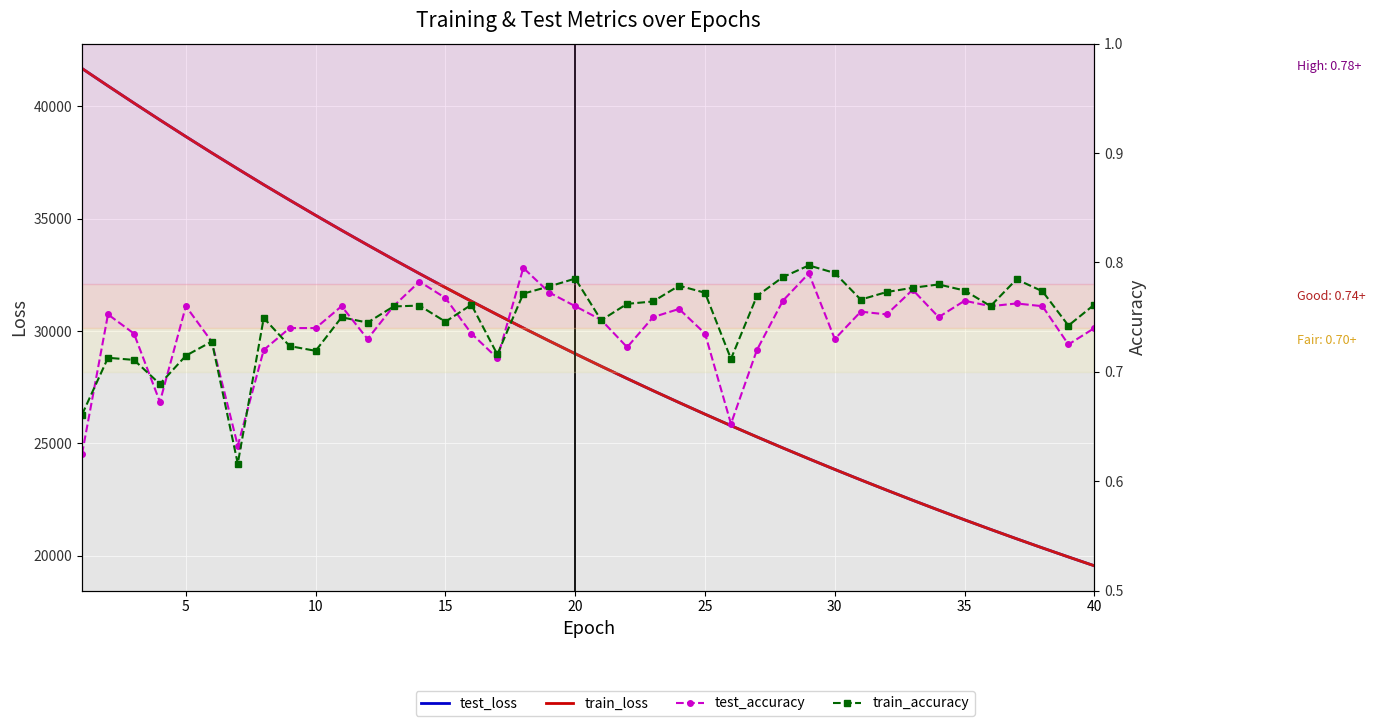

Is it true that train_accuracy equals 1.1 at 23?

False